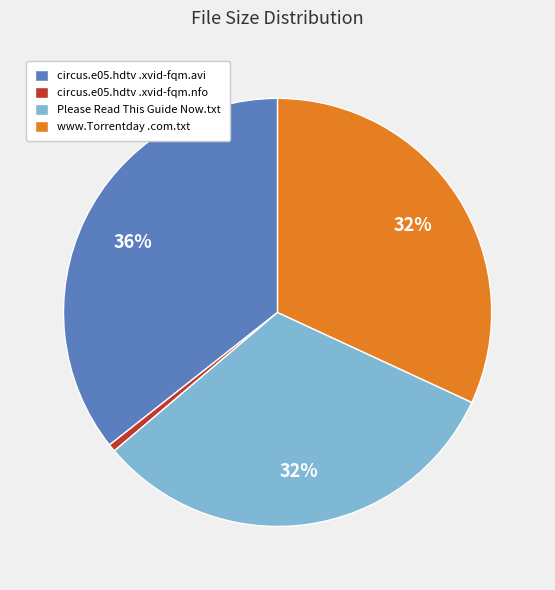

To the nearest percent, what is the difference between the largest and smallest slice percentages?

35%